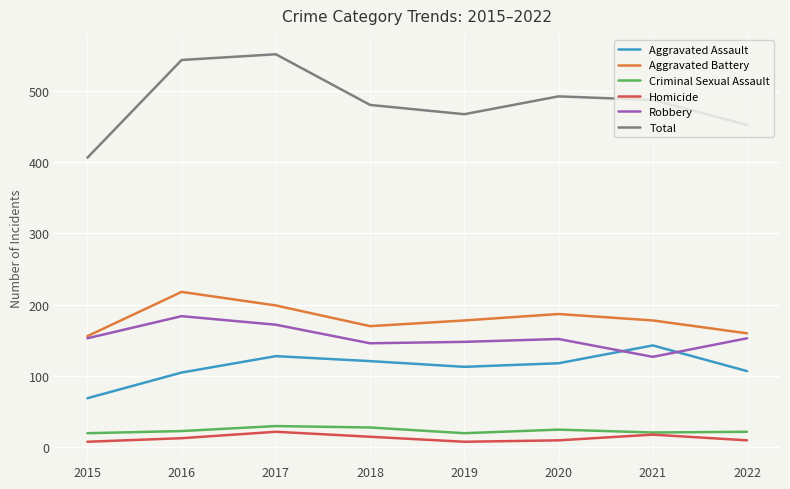

Does the chart have visible grid lines?

Yes